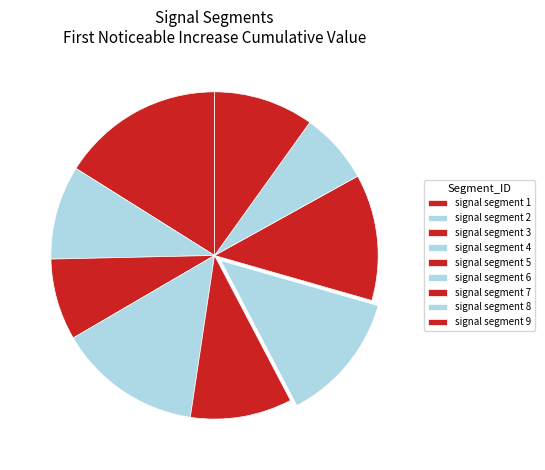

How many slices are in this pie chart?

9